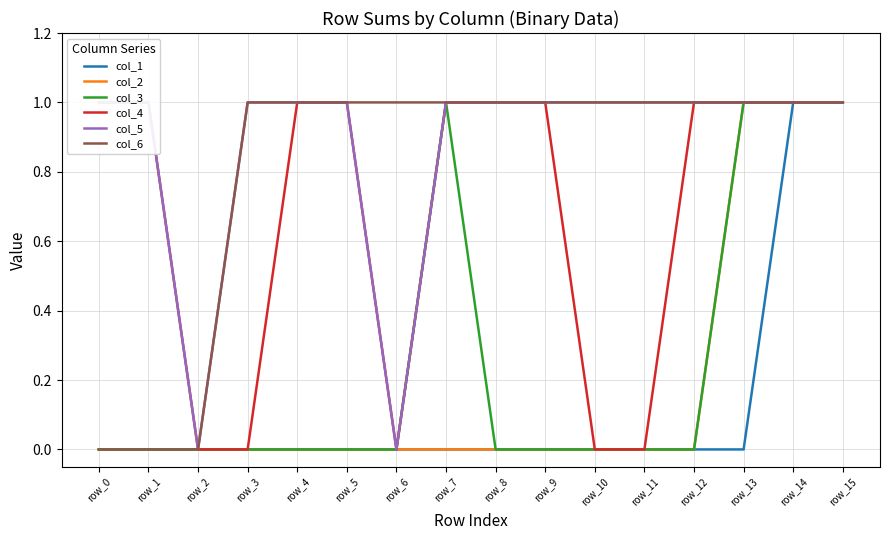

True or false: col_1 and col_5 cross at least once.

False